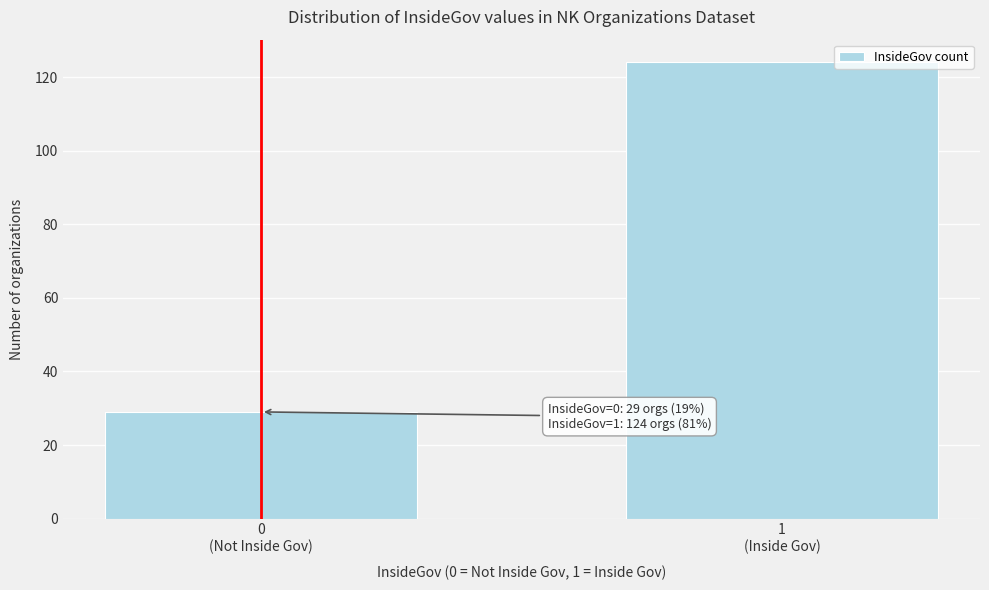

Reading left to right, list all the values displayed in this chart.

29	124